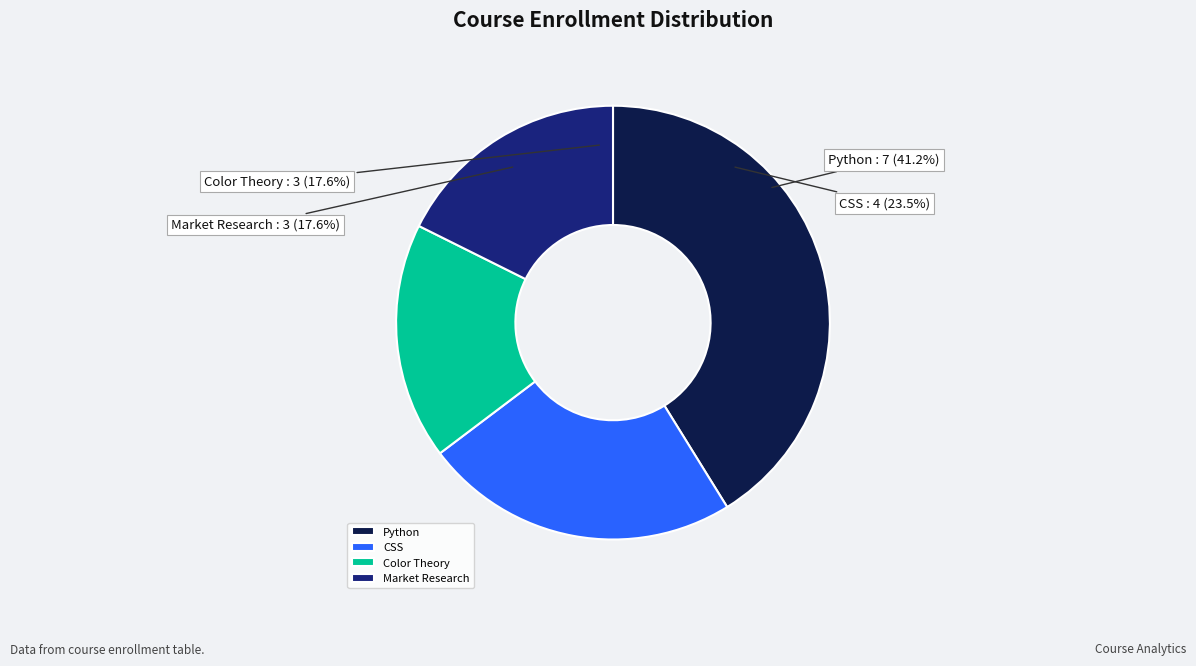

How much of the chart is everything except CSS?

76.5%